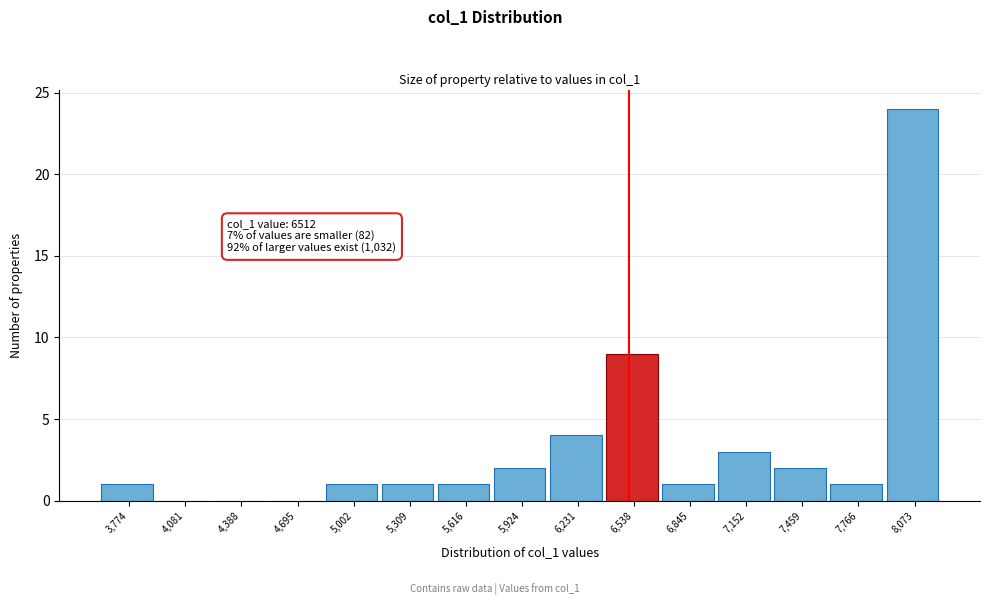

Over which range of the x-axis is the bar tallest?

7900 to 8250